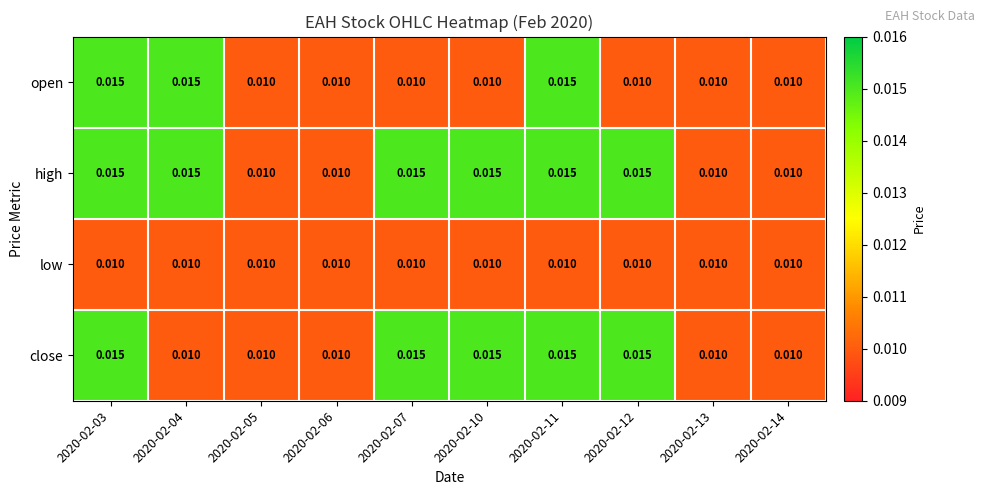

List the series in order of their overall mean, highest first.

high, close, open, low